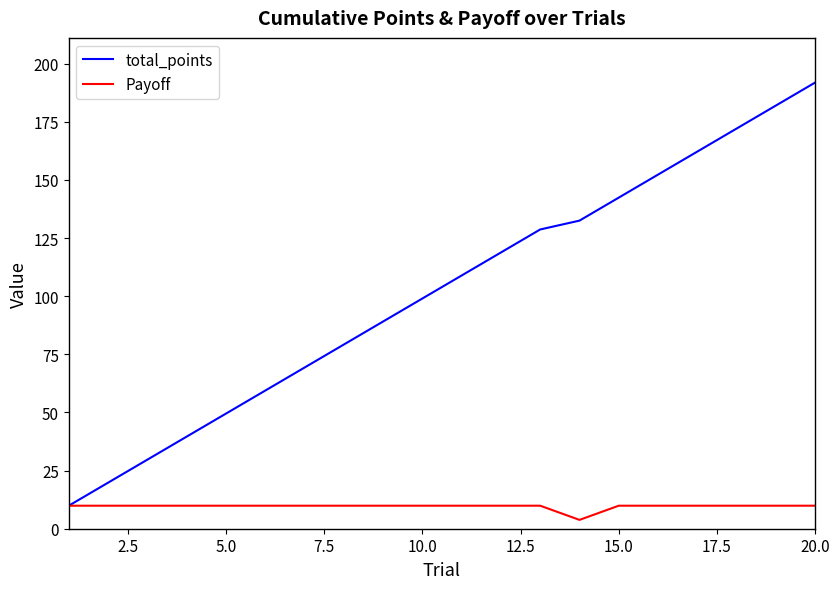

List the series in order of their overall mean, highest first.

total_points, Payoff